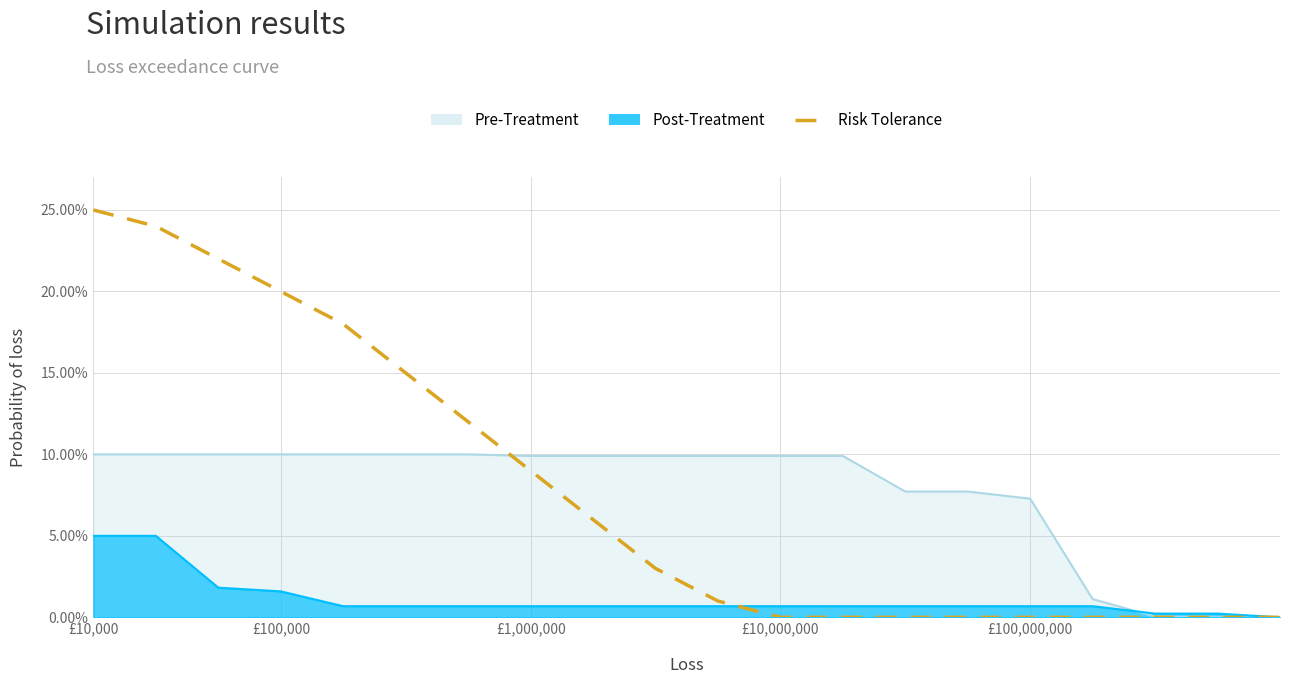

How many values are above zero?

11